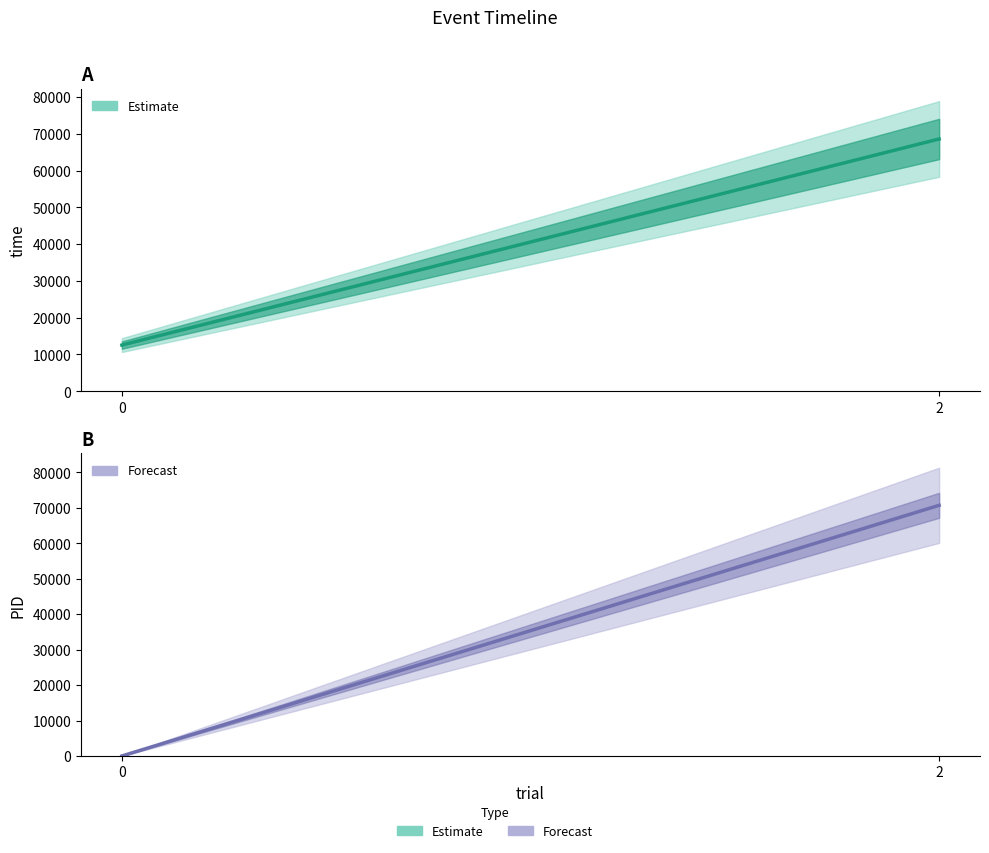

How many values in the time series exceed 68620?

1